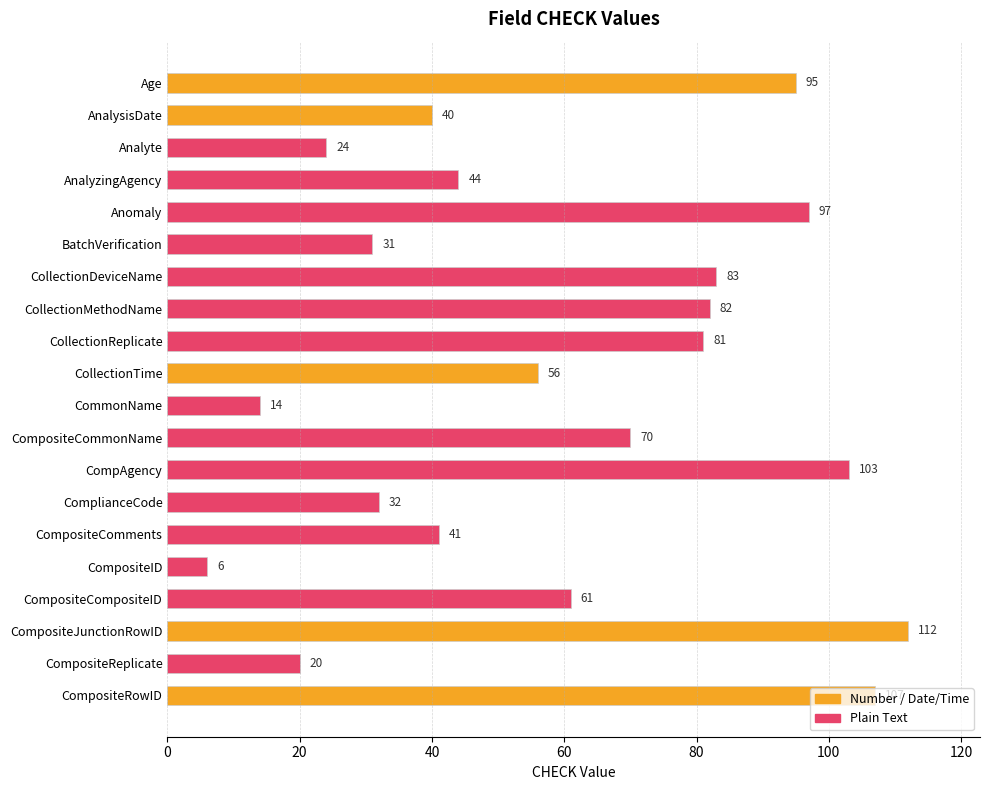

What is the ratio of the value at CompositeCompositeID to the value at ComplianceCode?

1.9